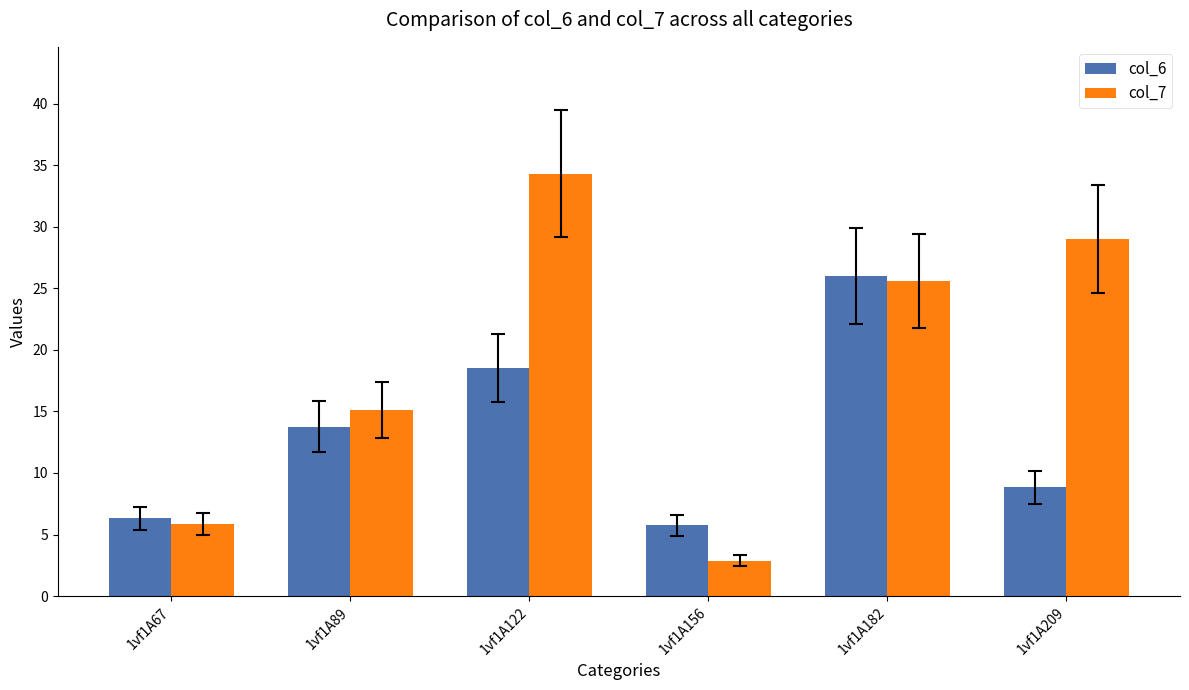

What is the difference between the second highest and minimum values in the col_6 series?

12.8